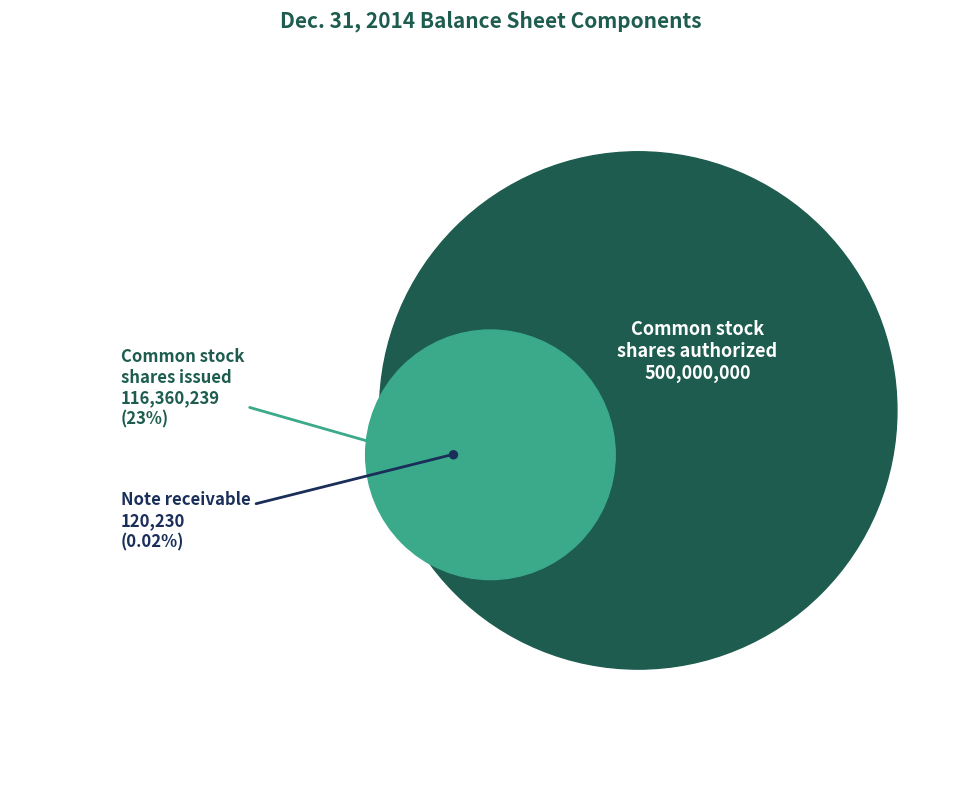

Between Common stock, shares issued and Common stock, shares authorized, which is larger?

Common stock, shares authorized